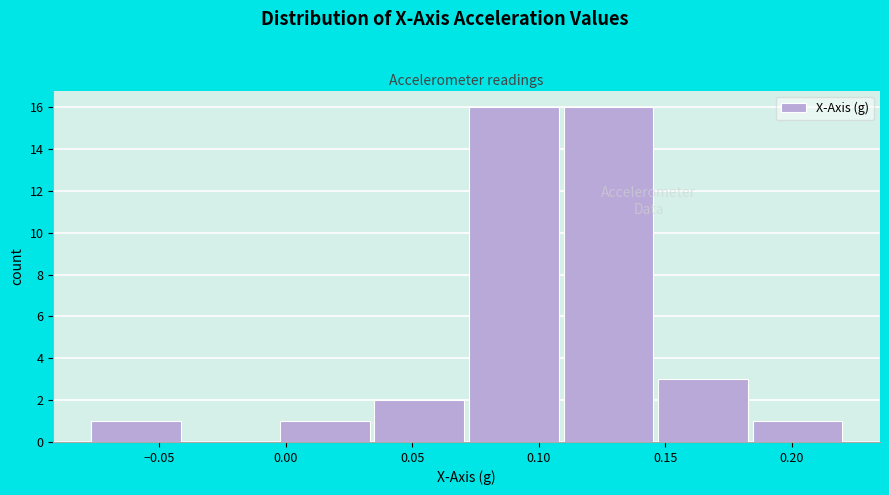

Reading left to right, transcribe this chart: for each bar, give the range it covers on the x-axis and its height. Neither the bar edges nor the heights are printed on the chart, so give them approximately, as read against the axes.

-0.080 to -0.040: 1
-0.040 to -0.005: 0
-0.005 to 0.035: 1
0.035 to 0.070: 2
0.070 to 0.110: 16
0.110 to 0.145: 16
0.145 to 0.185: 3
0.185 to 0.220: 1